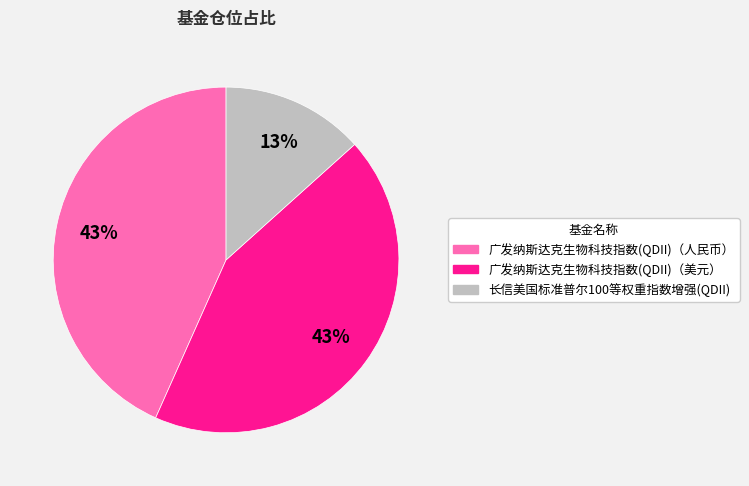

Combined, do 广发纳斯达克生物科技指数(QDII)（人民币） and 广发纳斯达克生物科技指数(QDII)（美元） account for over 50%?

Yes